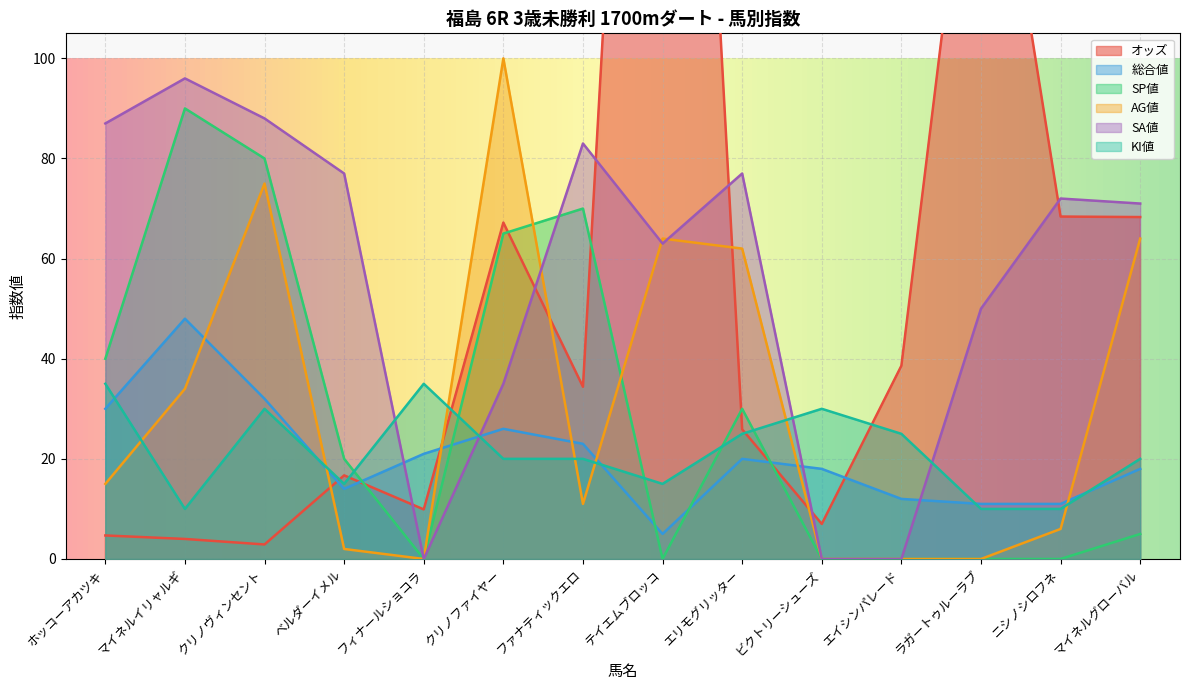

Rank the categories by SA値 value from lowest to highest.

フィナールショコラ, ビクトリーシューズ, エイシンパレード, クリノファイヤー, ラガートゥルーラブ, テイエムブロッコ, マイネルグローバル, ニシノシロフネ, ベルダーイメル, エリモグリッター, ファナティックエロ, ホッコーアカツキ, クリノヴィンセント, マイネルイリャルギ